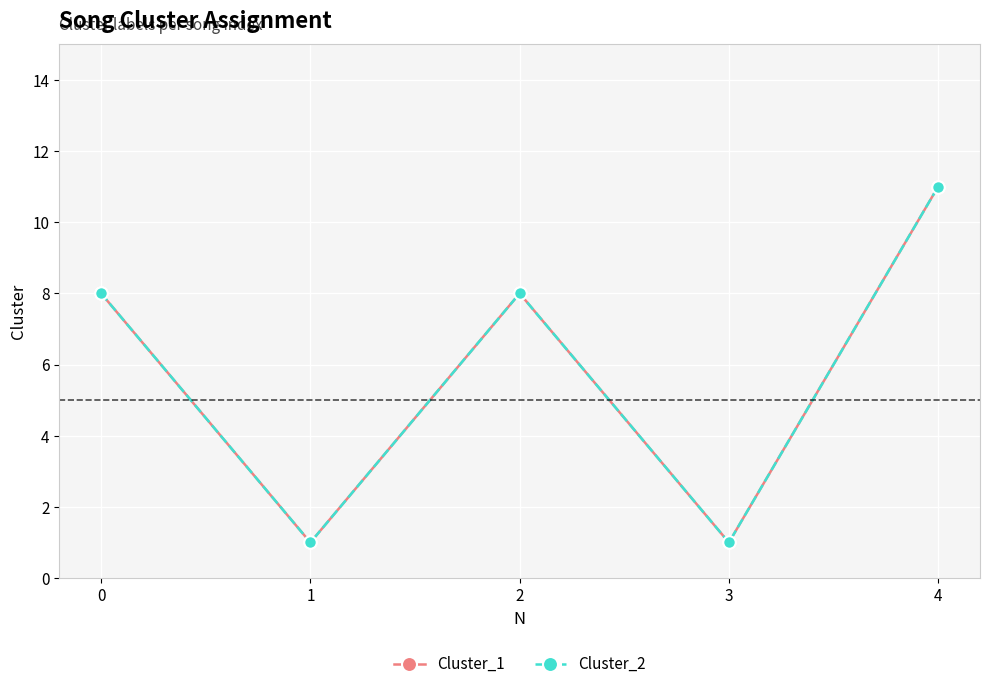

What is the minimum value shown in the chart?

1